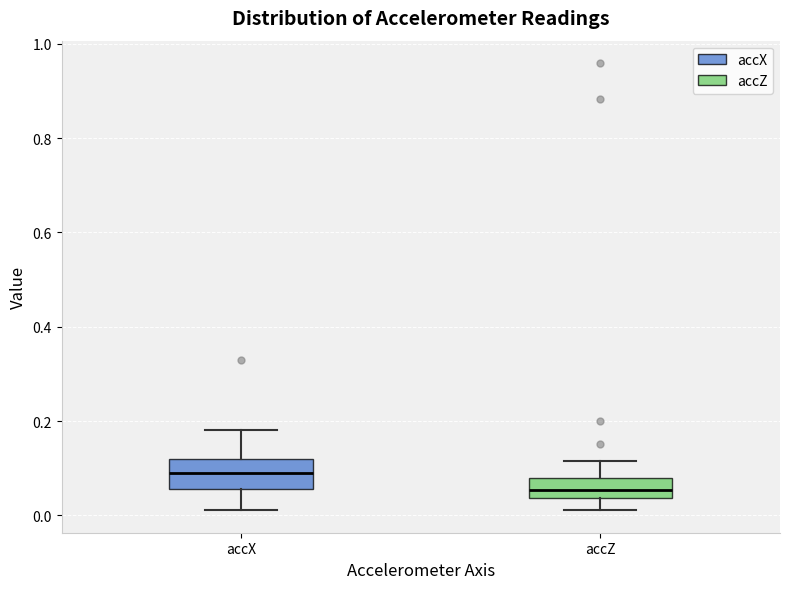

Comparing the boxes themselves (not the whiskers), which one is the tallest?

accX